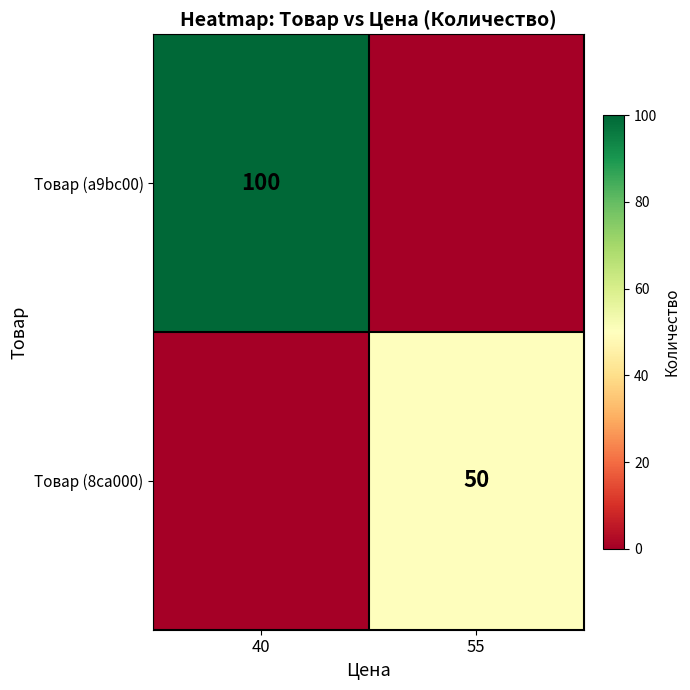

The Товар (8ca000) series shows 25 at 55. True or false?

False